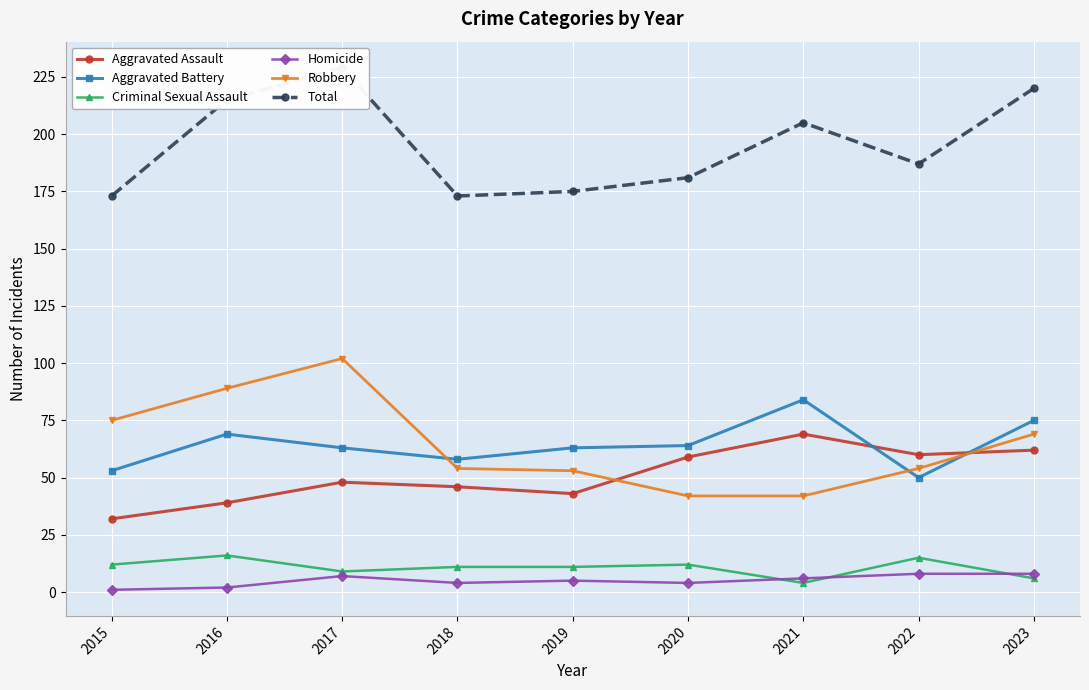

How many values in the Aggravated Assault series exceed 48?

4